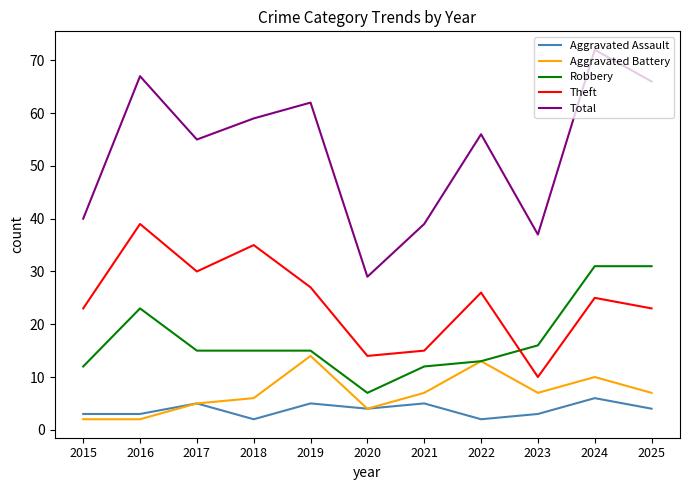

Which series has the largest range (max minus min)?

Total